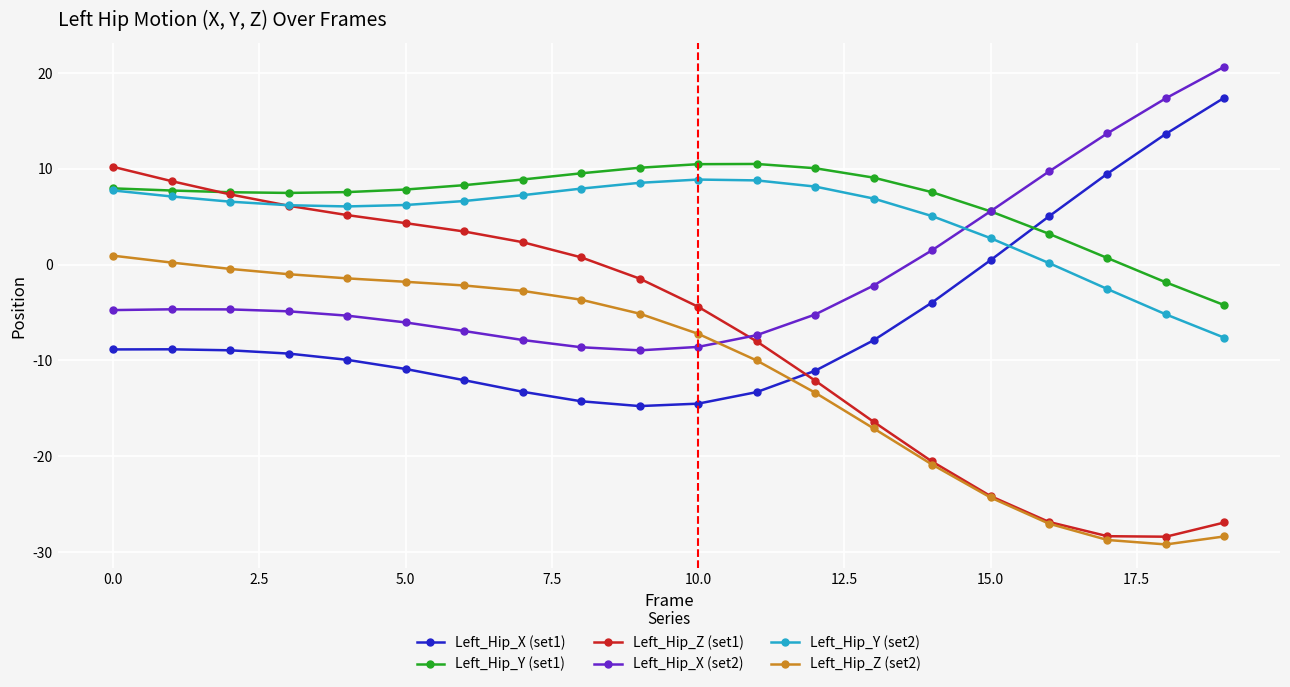

Does the chart have visible grid lines?

Yes